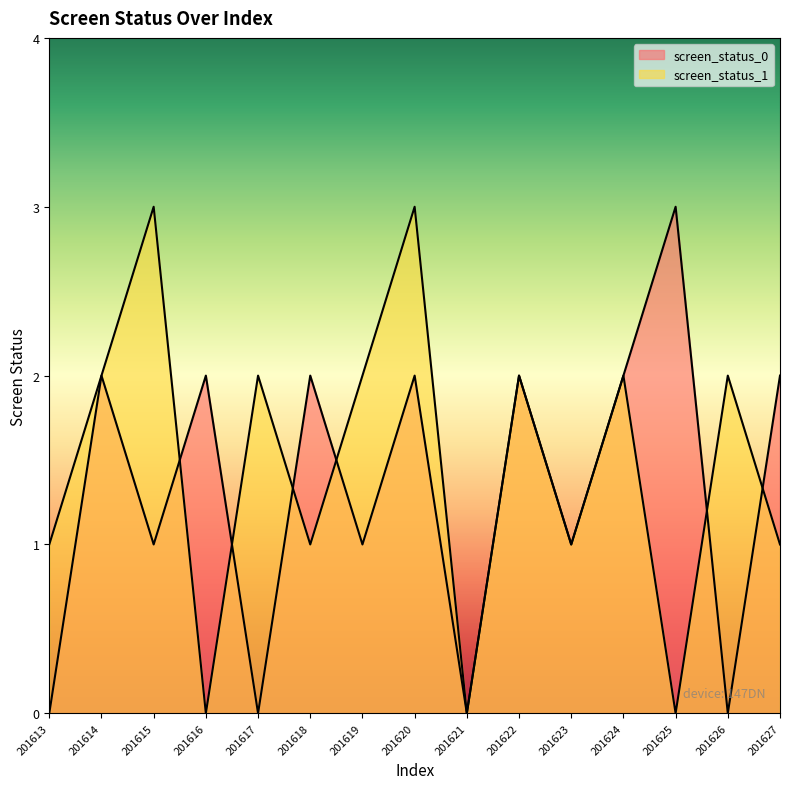

Rank the series by their average value, from lowest to highest.

screen_status_0, screen_status_1